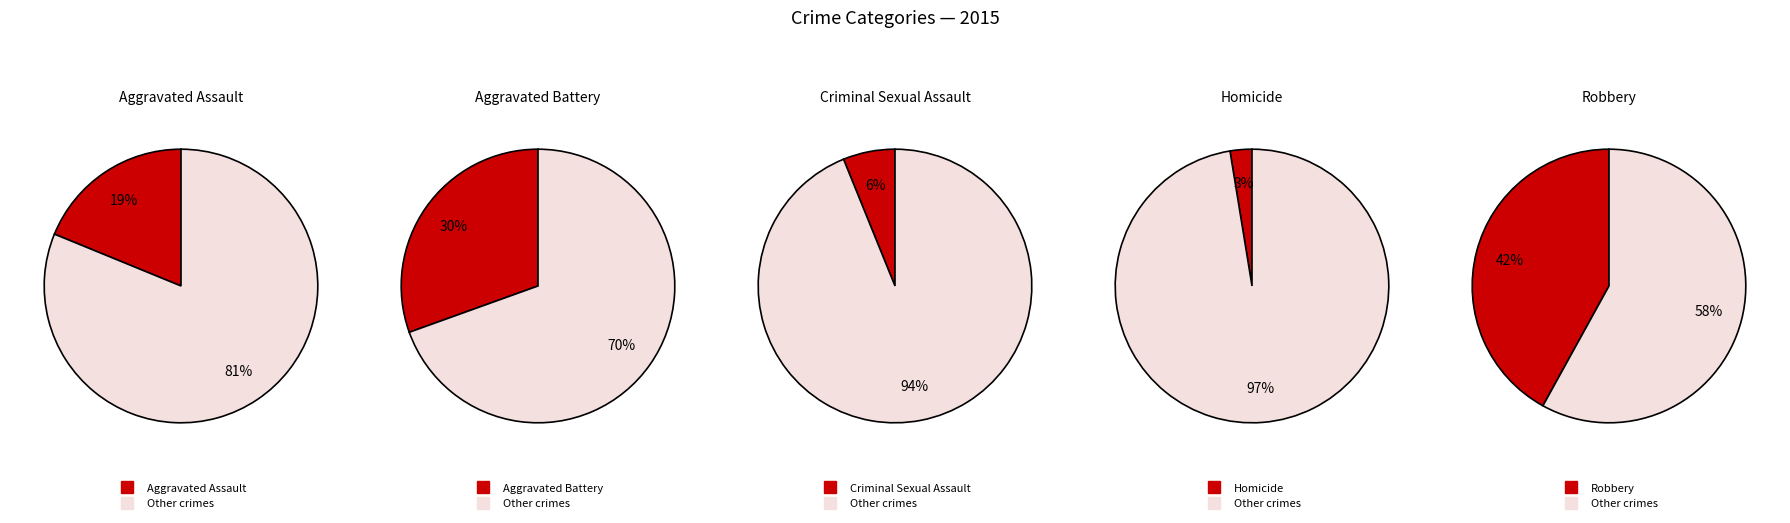

True or false: Aggravated Battery accounts for 30% of the total.

True